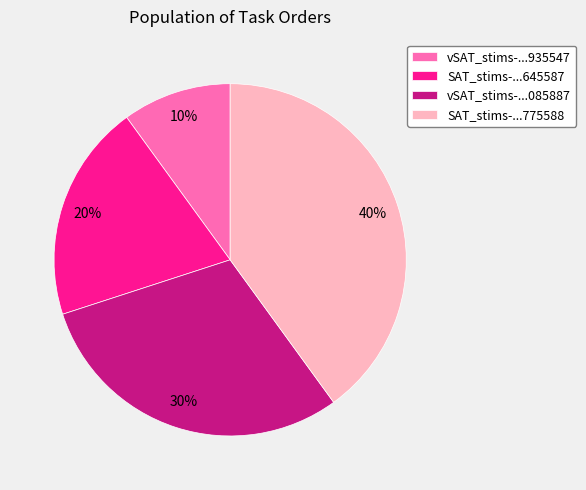

How many slices are in this pie chart?

4